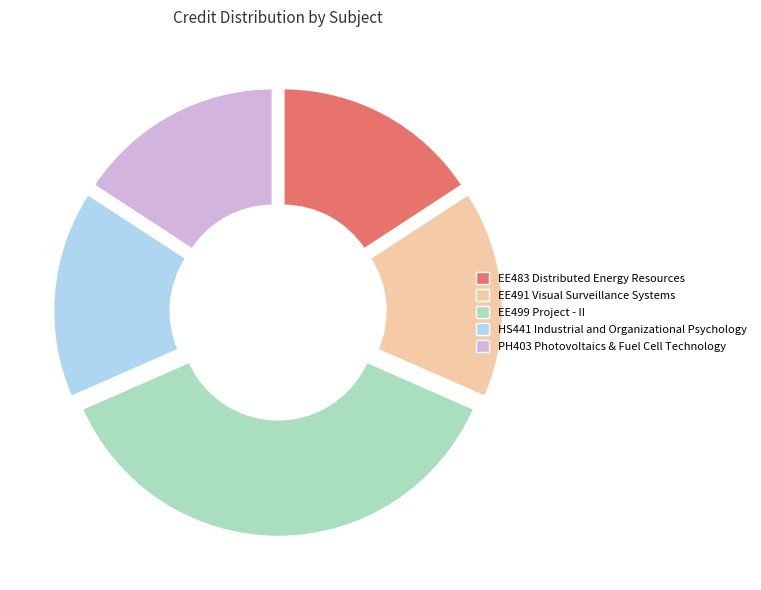

Is EE491 Visual Surveillance Systems the majority of the pie?

No